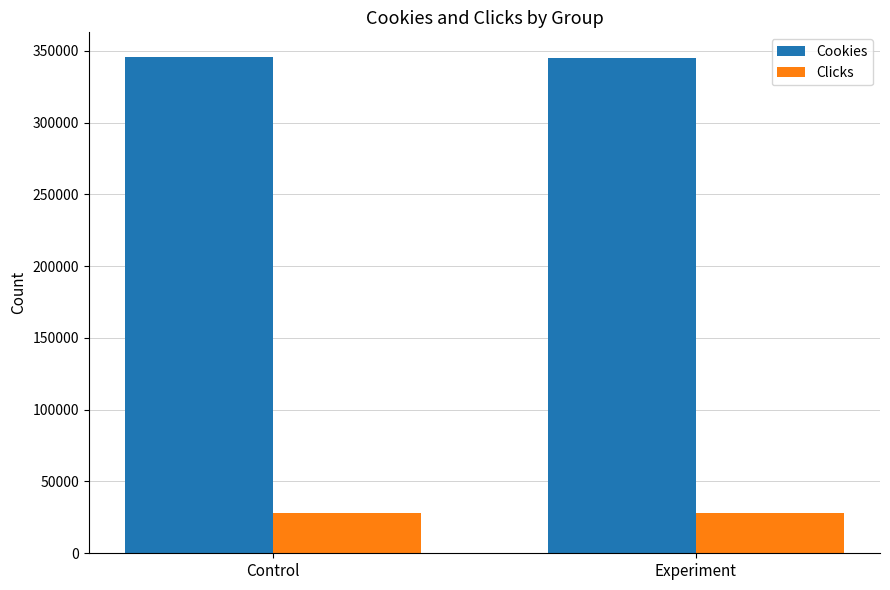

Count the Cookies values in the range 344660 to 345543.

2